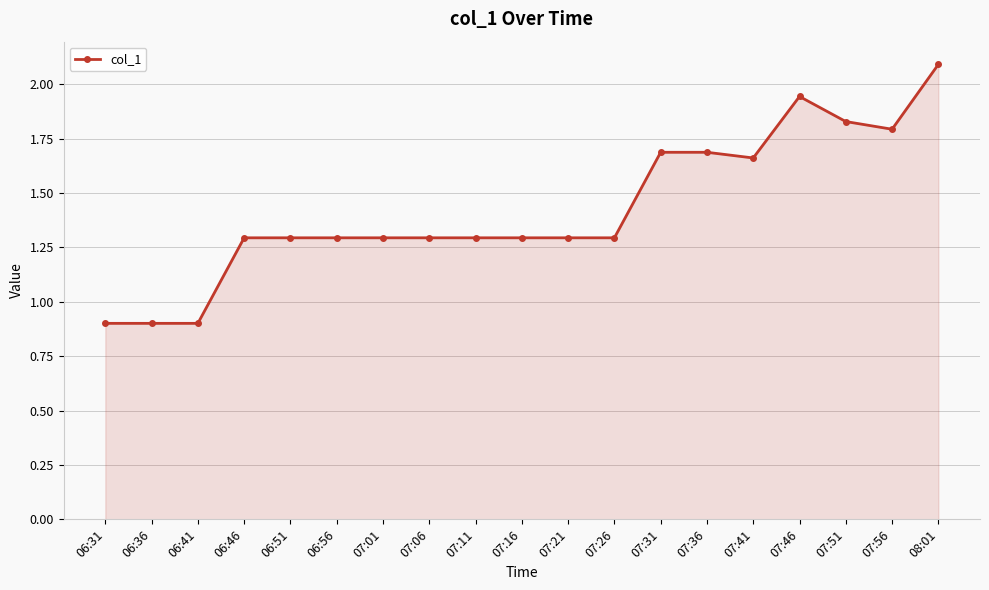

True or false: there are more than 0 points higher than both neighbors.

True